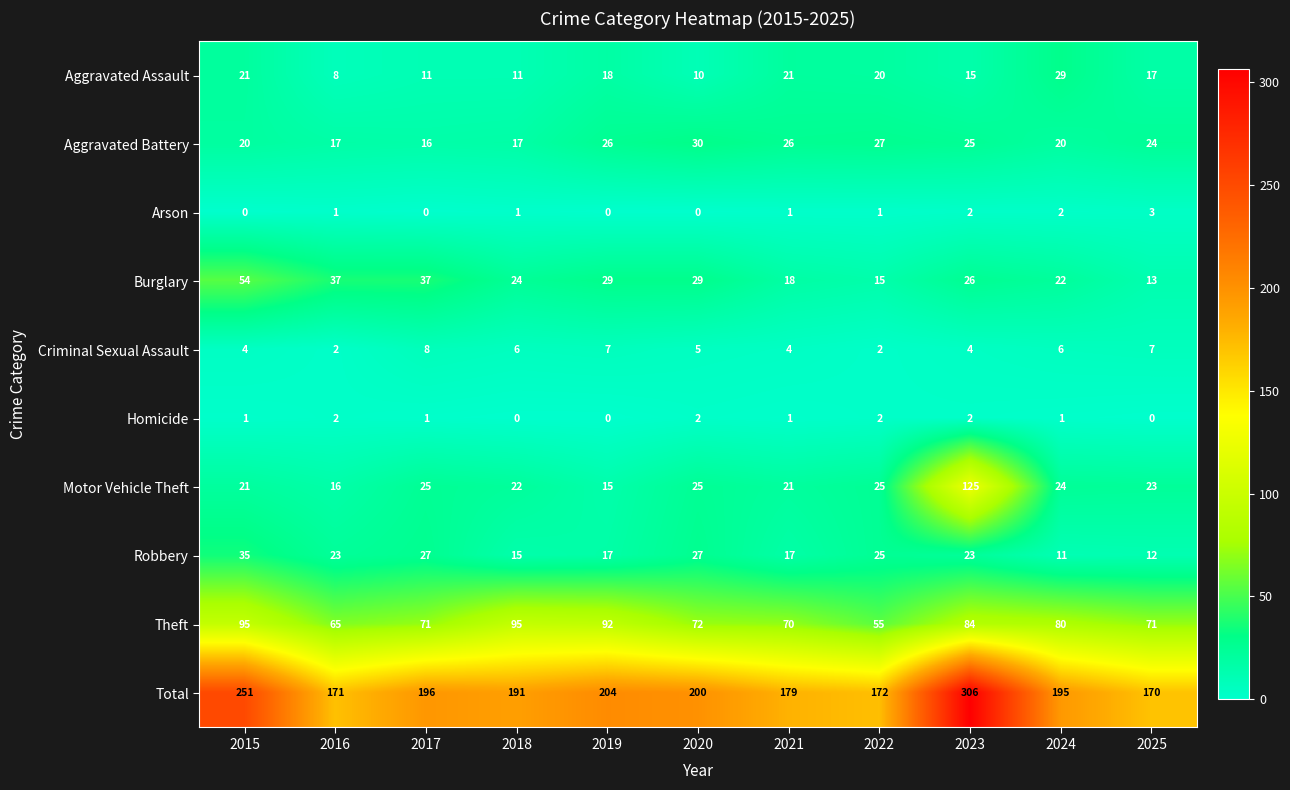

The value of Criminal Sexual Assault at 2017 is 2. True or false?

False